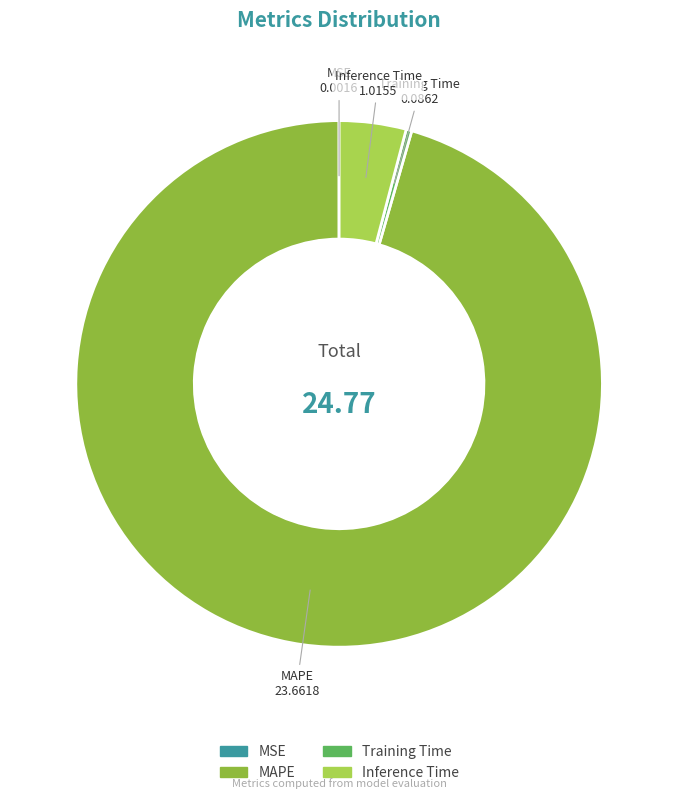

Which has a higher value, Training Time or Inference Time?

Inference Time